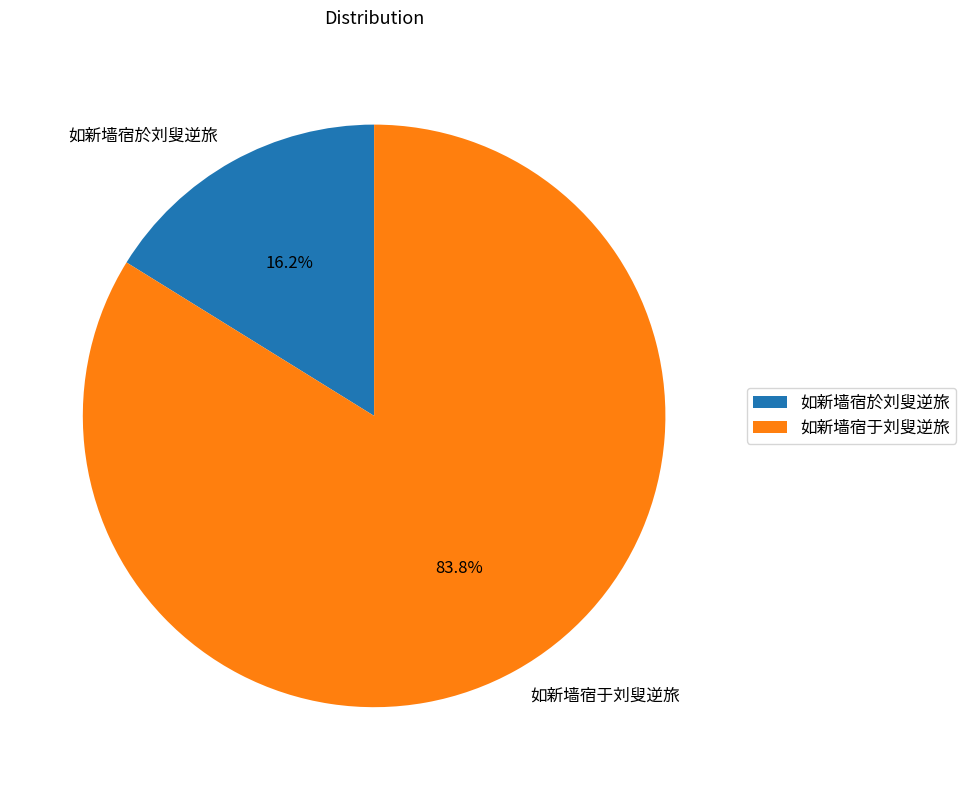

Approximately how many times larger is the value at 如新墙宿于刘叟逆旅 compared to 如新墙宿於刘叟逆旅?

5.2